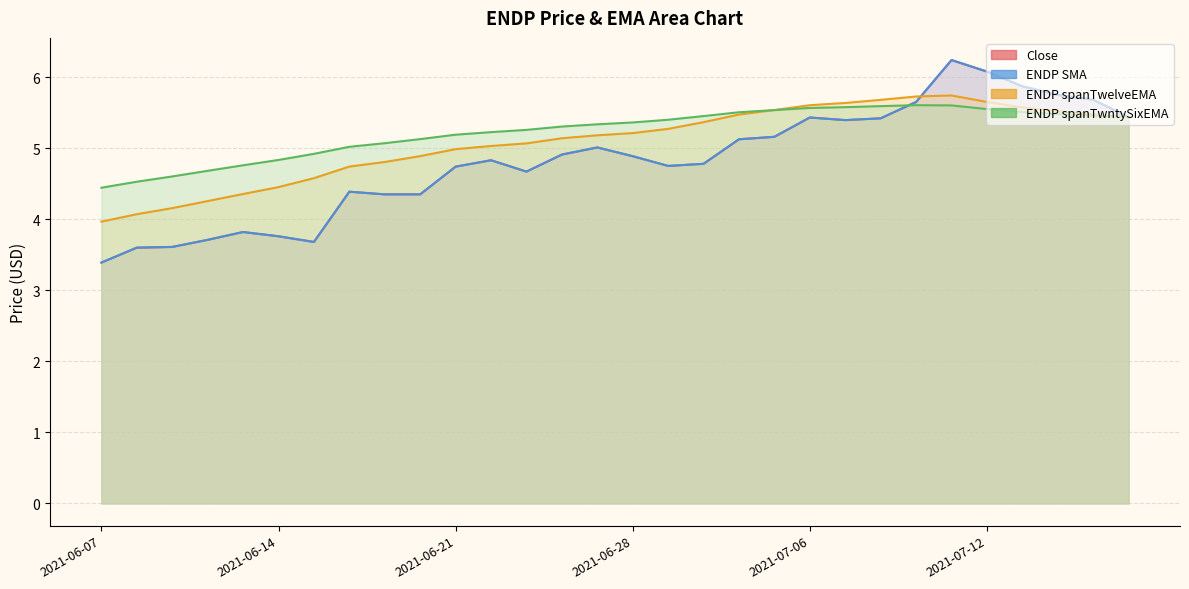

How many lines are shown in the chart?

4